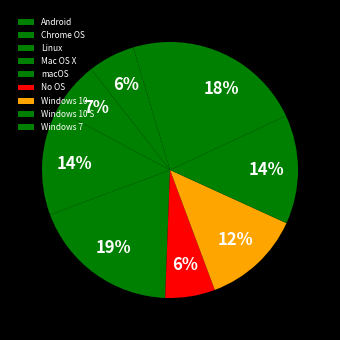

What is the total percentage of Mac OS X and Chrome OS?

19.4%